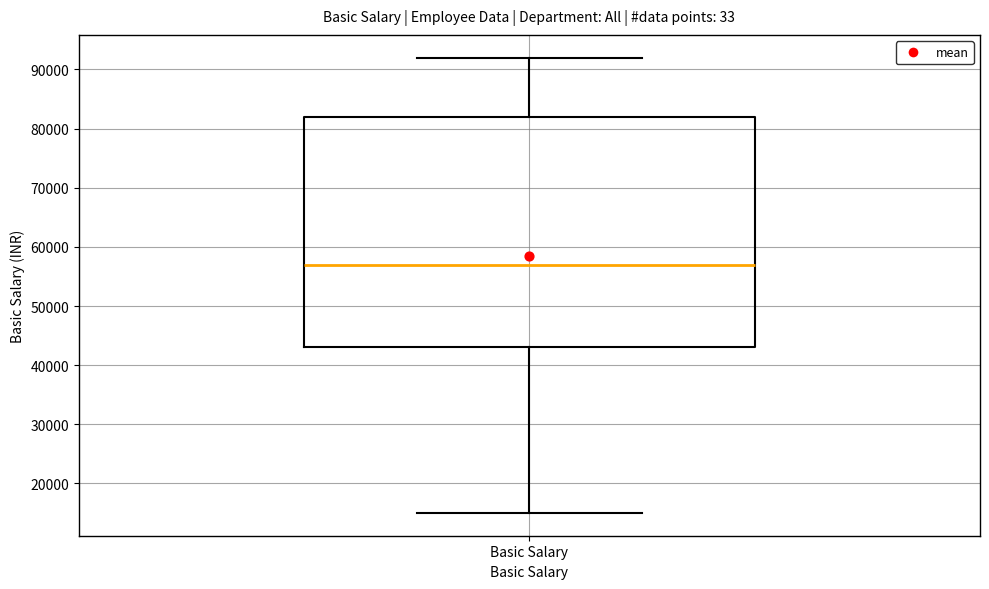

Transcribe this box plot: give where the median line is, the range the box spans, and where the two whiskers end, as read against the y-axis. The values are not printed on the chart, so give them approximately, as read against the axis.

median 57000, box 43000 to 82000, whiskers 15000 to 92000